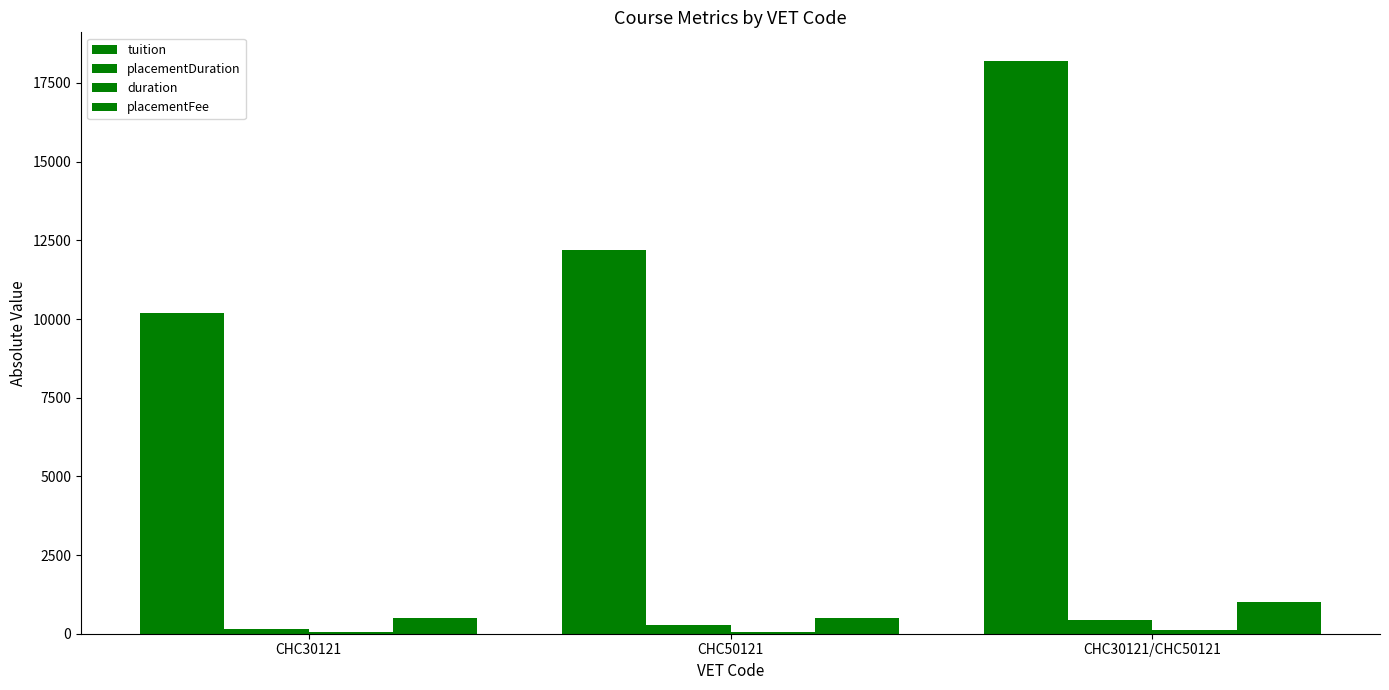

What is the minimum value for duration?

52